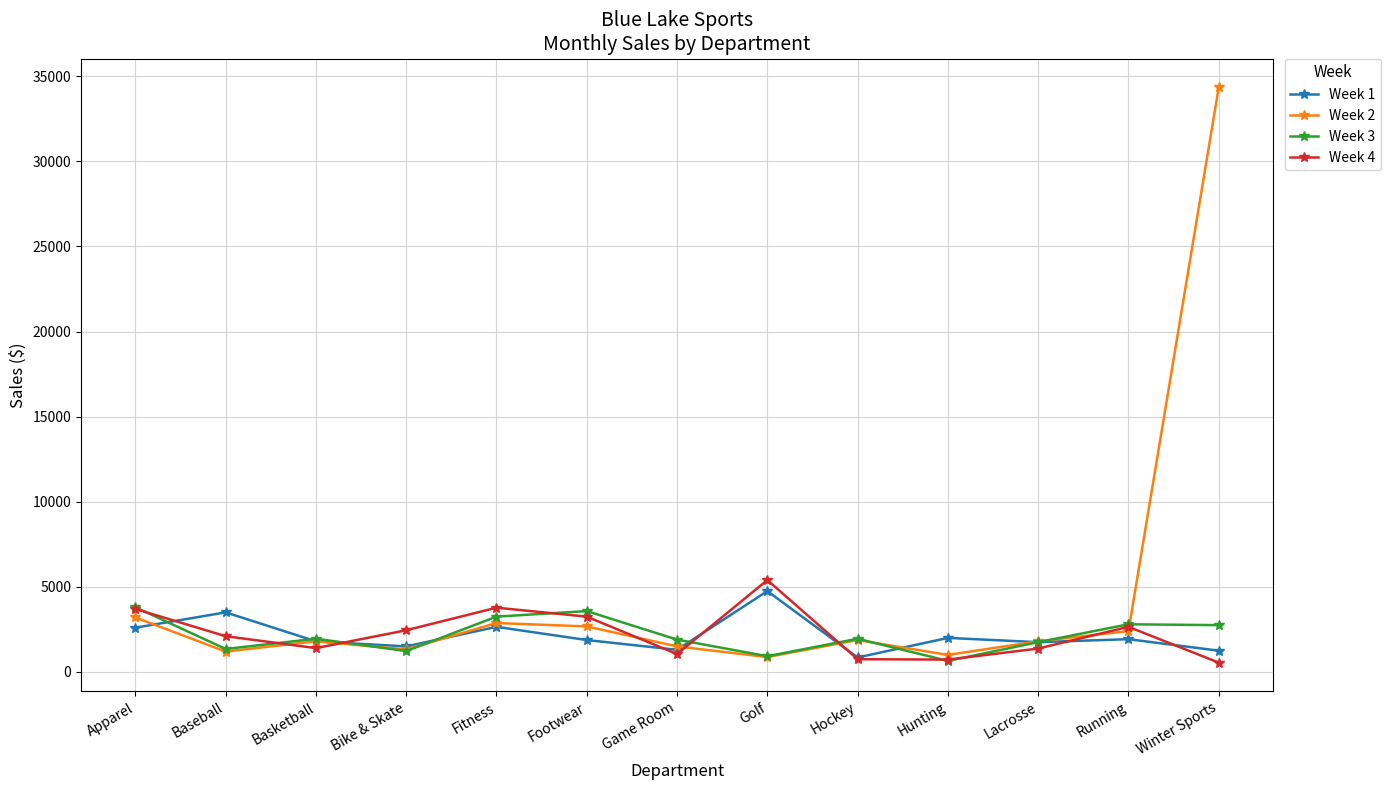

What is the sum of the Week 4 values at Running and Baseball?

4750